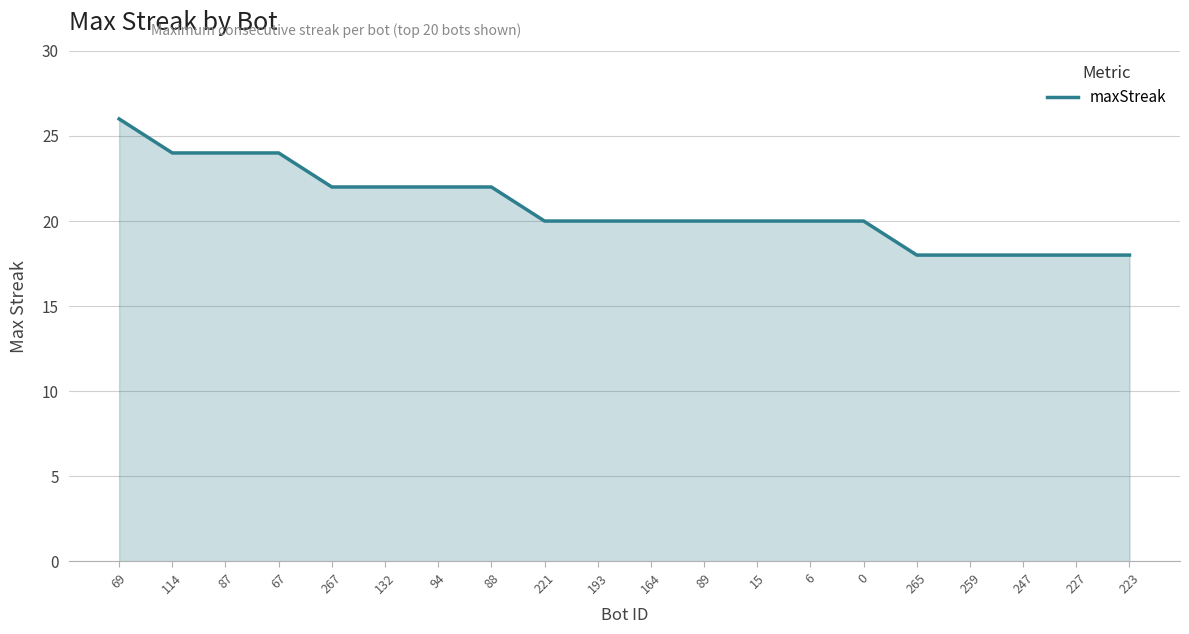

Where does the data first go above 20?

69